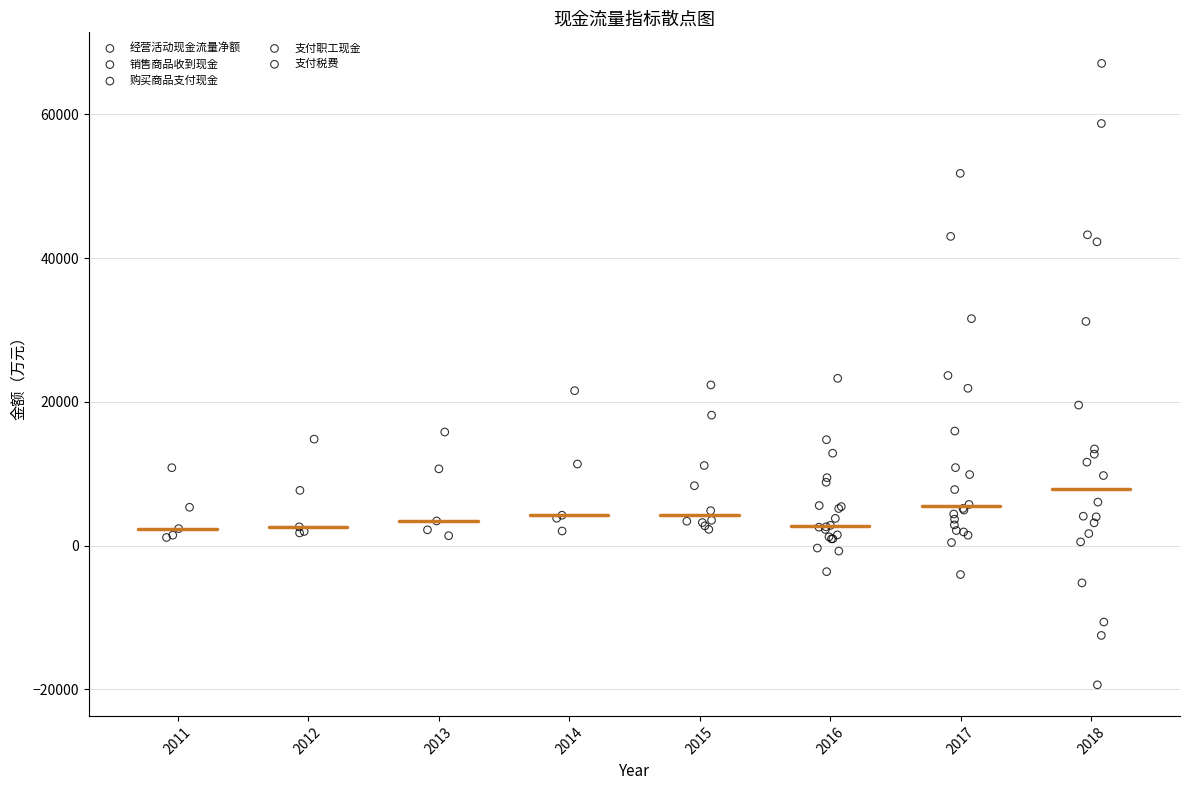

Which series reaches the maximum Y coordinate?

销售商品收到现金